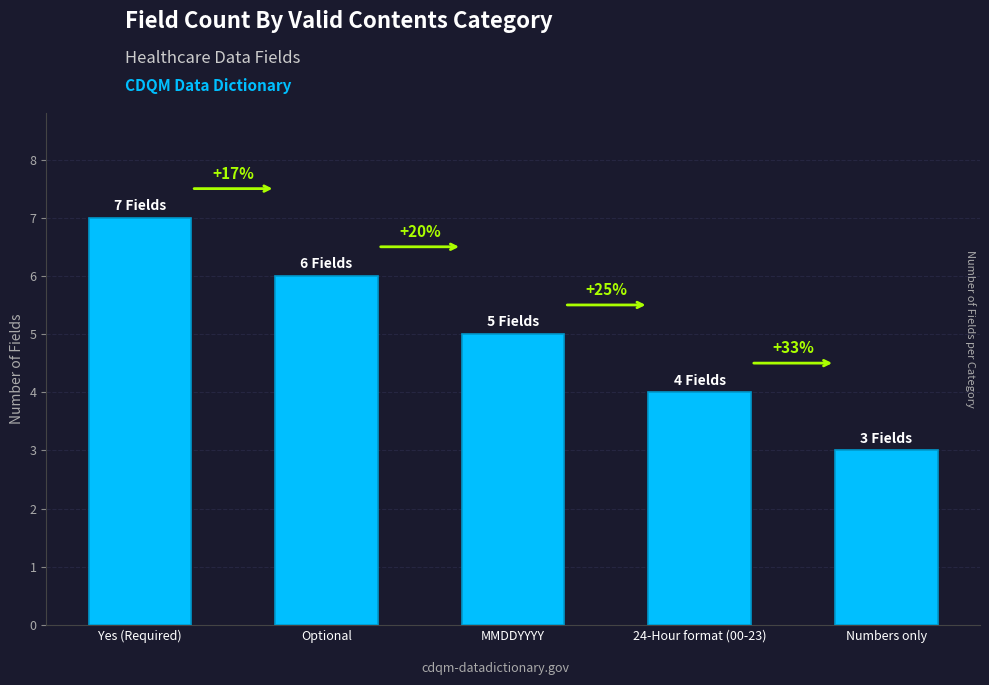

At which category does the chart reach its minimum across all series?

Numbers only